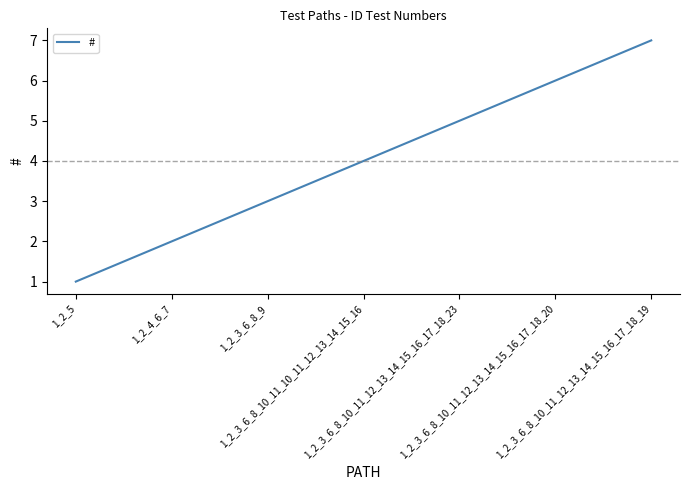

Rank the categories by value from highest to lowest.

1_2_3_6_8_10_11_12_13_14_15_16_17_18_19, 1_2_3_6_8_10_11_12_13_14_15_16_17_18_20, 1_2_3_6_8_10_11_12_13_14_15_16_17_18_23, 1_2_3_6_8_10_11_10_11_12_13_14_15_16, 1_2_3_6_8_9, 1_2_4_6_7, 1_2_5